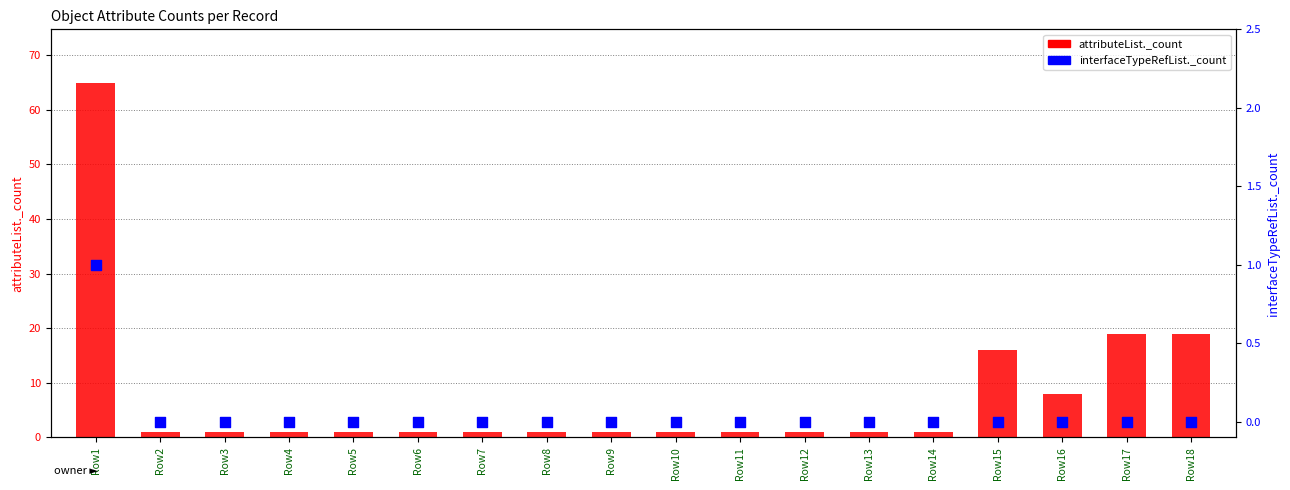

Which series reaches the maximum Y coordinate?

attributeList._count